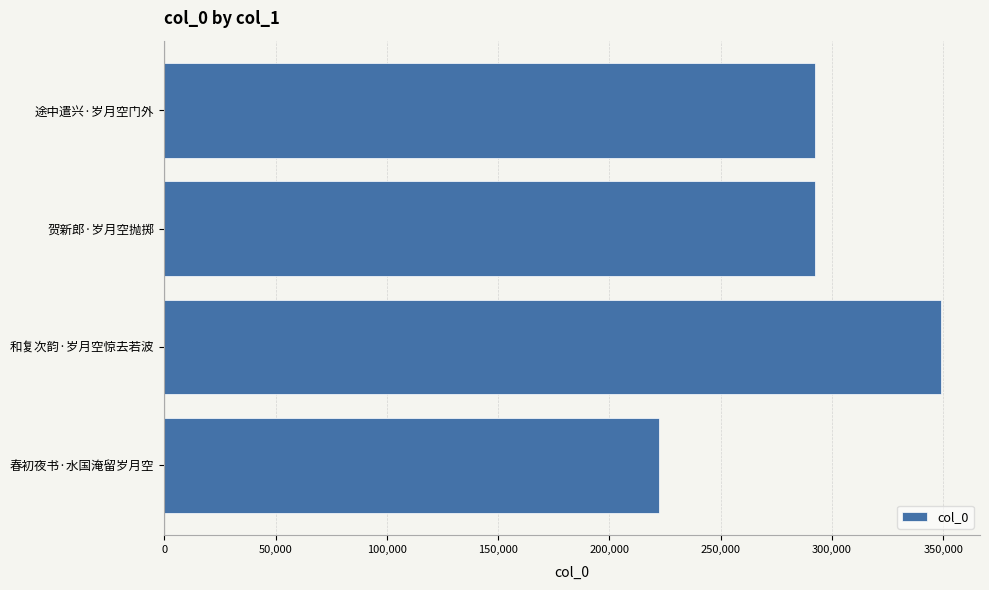

What is the ratio of the value at 和复次韵·岁月空惊去若波 to the value at 途中遣兴·岁月空门外?

1.2